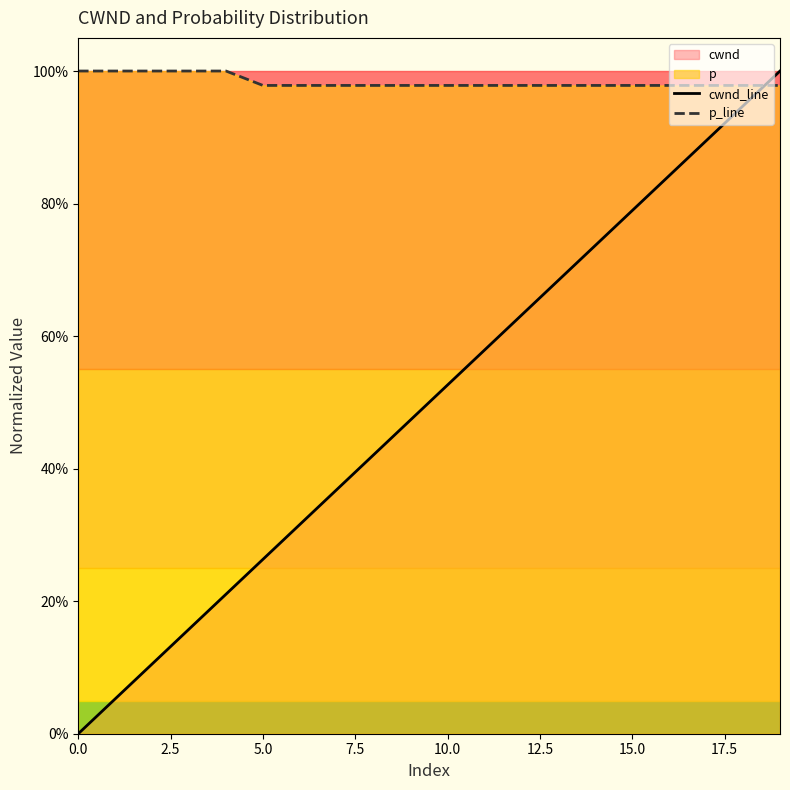

What is the total value across all series at 10?

1.5